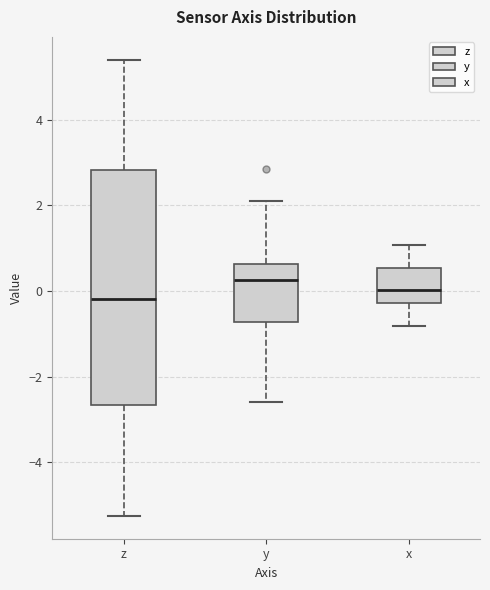

Reading left to right, transcribe this box plot: for each box, give where its median line is, the range the box spans, and where its two whiskers end, as read against the y-axis. The values are not printed on the chart, so give them approximately, as read against the axis.

z: median -0.2, box -2.6 to 2.8, whiskers -5.2 to 5.4
y: median 0.2, box -0.8 to 0.6, whiskers -2.6 to 2.2
x: median 0.0, box -0.2 to 0.6, whiskers -0.8 to 1.0